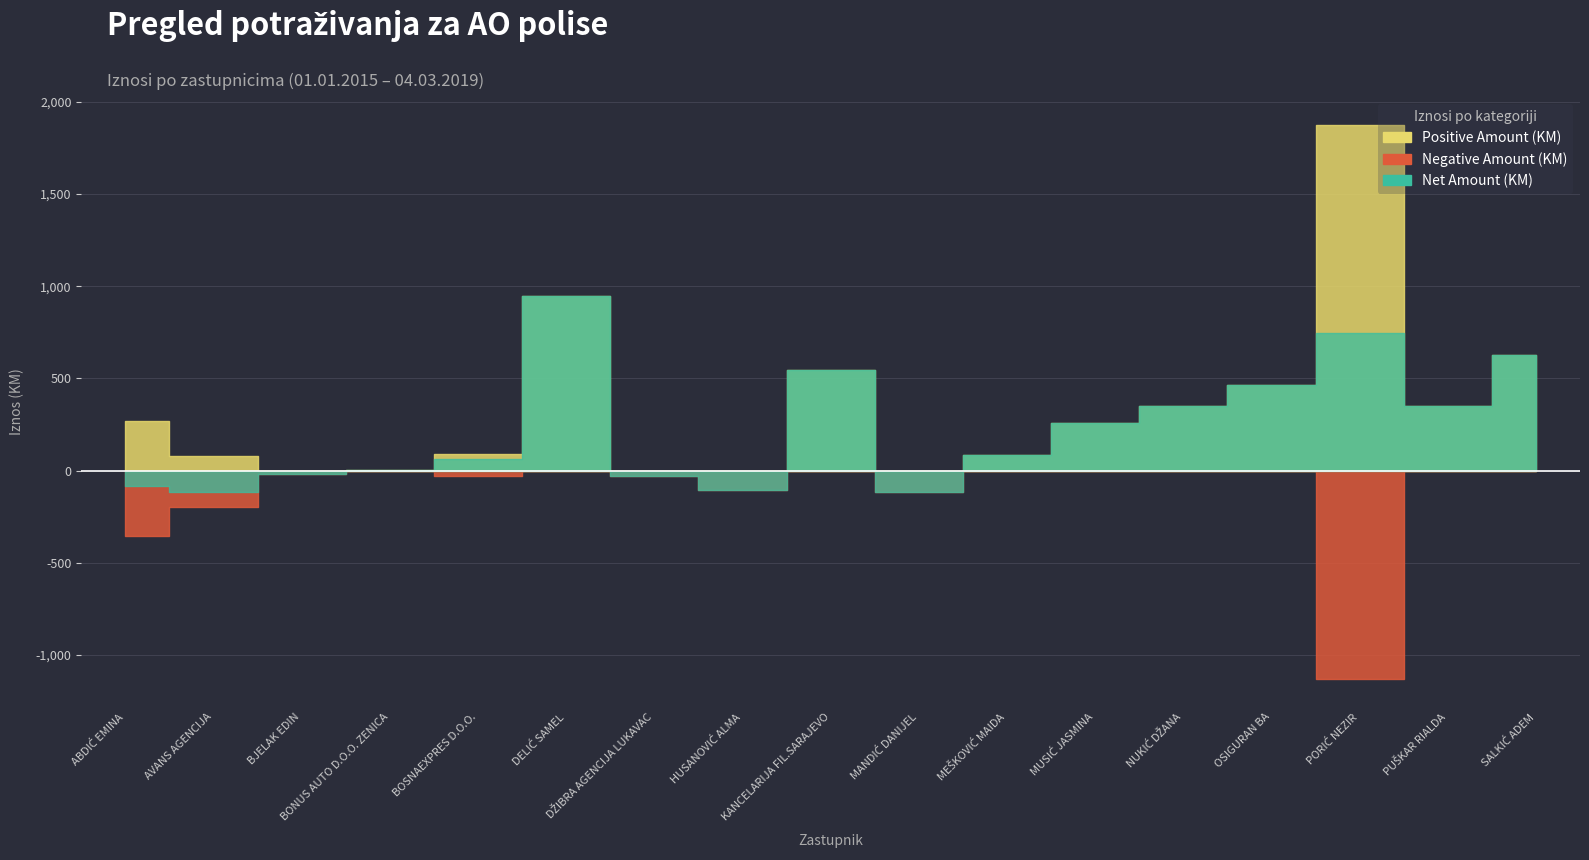

List the series in order of their overall mean, highest first.

Positive Amount (KM), Net Amount (KM), Negative Amount (KM)